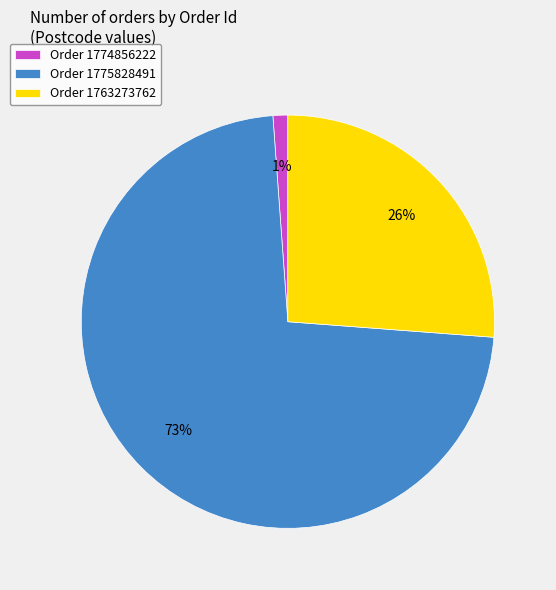

What is the largest slice in the pie chart?

Order 1775828491